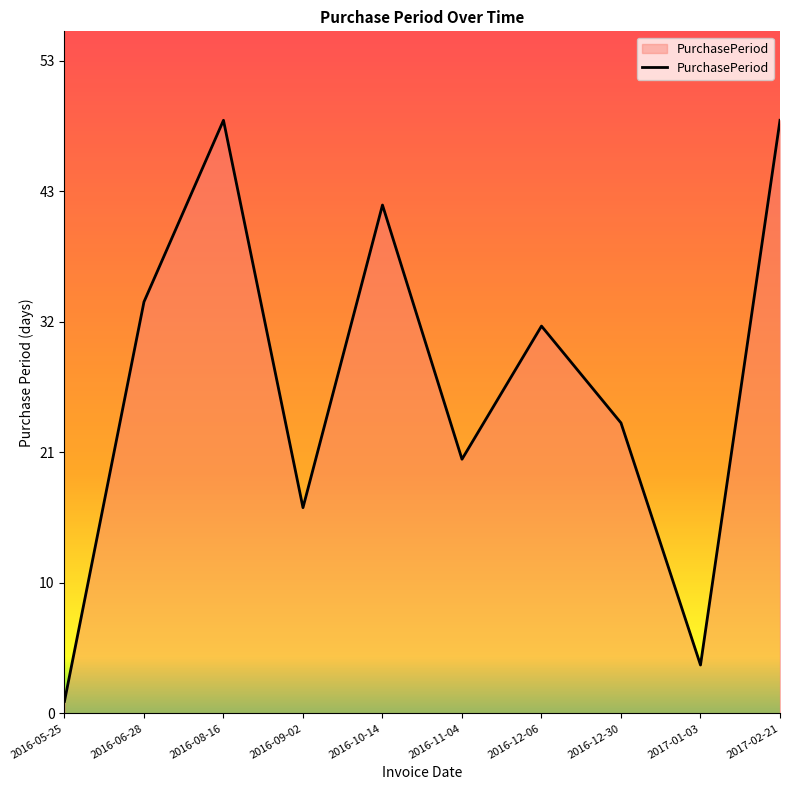

Does the chart display data point markers on the line(s)?

No